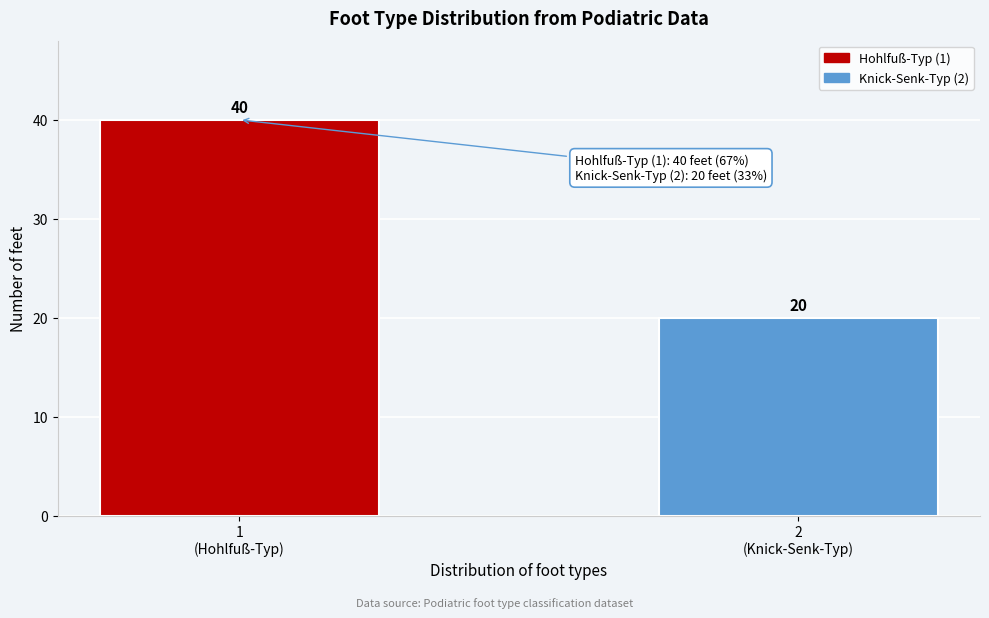

Reading right to left, transcribe all the data shown in this chart.

20	40